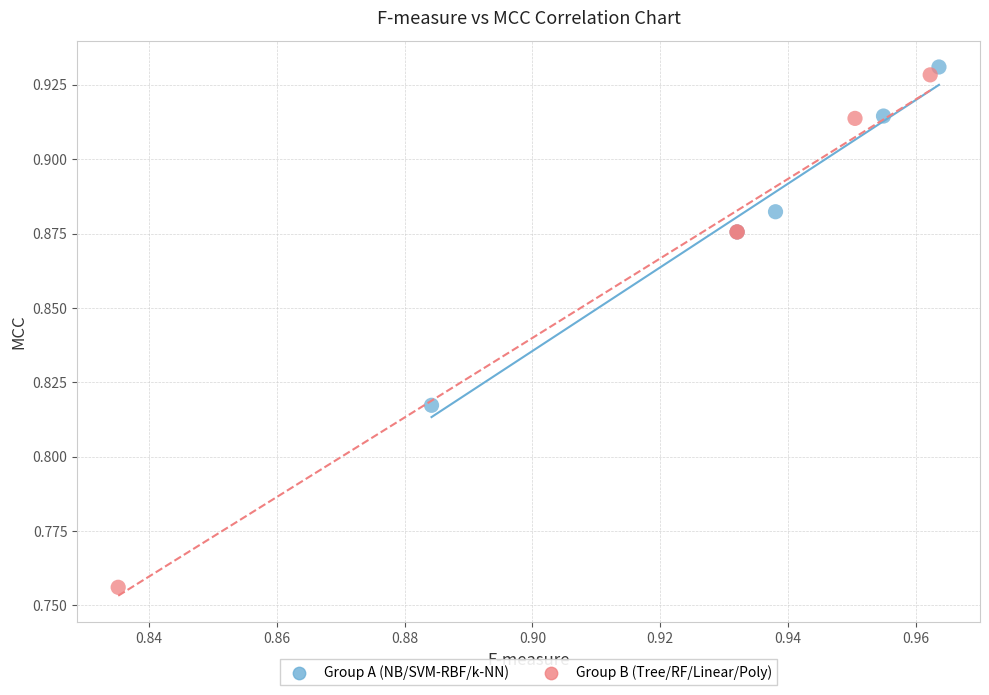

What are all the series names shown in the legend?

Group A (NB/SVM-RBF/k-NN), Group B (Tree/RF/Linear/Poly)